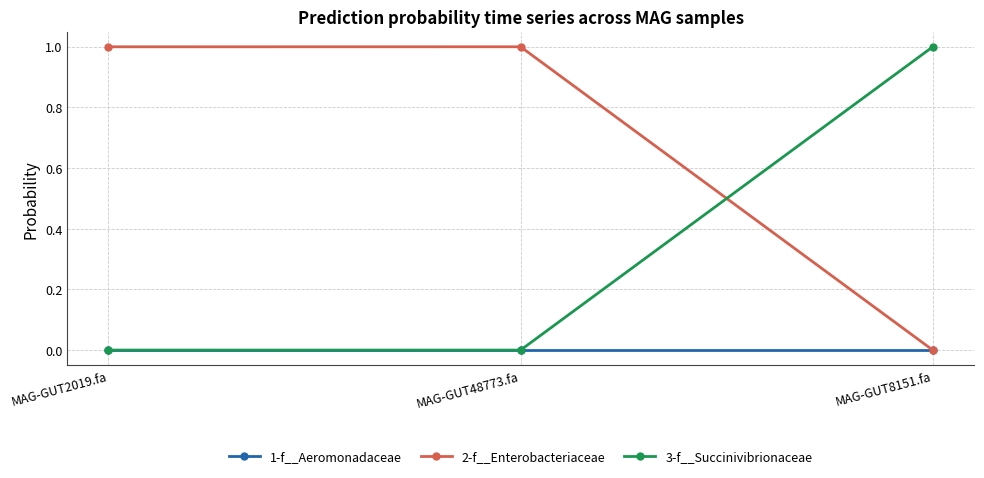

What is the difference between the highest and lowest values at MAG-GUT2019.fa?

1.0